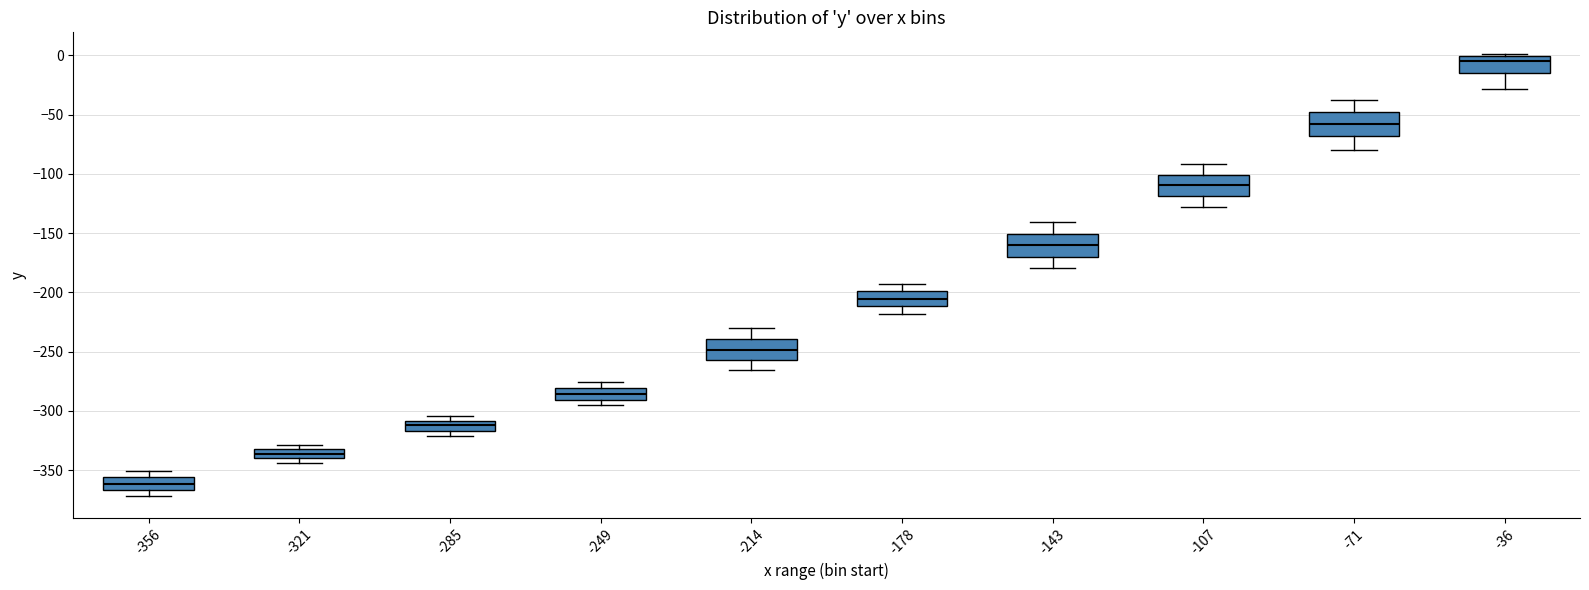

Reading left to right, transcribe this box plot: for each box, give where its median line is, the range the box spans, and where its two whiskers end, as read against the y-axis. The values are not printed on the chart, so give them approximately, as read against the axis.

-356: median -360, box -365 to -355, whiskers -370 to -350
-321: median -335, box -340 to -330, whiskers -345 to -330 (above the box's upper edge)
-285: median -310 (inside the box), box -315 to -310, whiskers -320 to -305
-249: median -285, box -290 to -280, whiskers -295 to -275
-214: median -250, box -255 to -240, whiskers -265 to -230
-178: median -205, box -210 to -200, whiskers -220 to -195
-143: median -160, box -170 to -150, whiskers -180 to -140
-107: median -110, box -120 to -100, whiskers -130 to -90
-71: median -60, box -70 to -50, whiskers -80 to -40
-36: median -5, box -15 to 0, whiskers -30 to 0